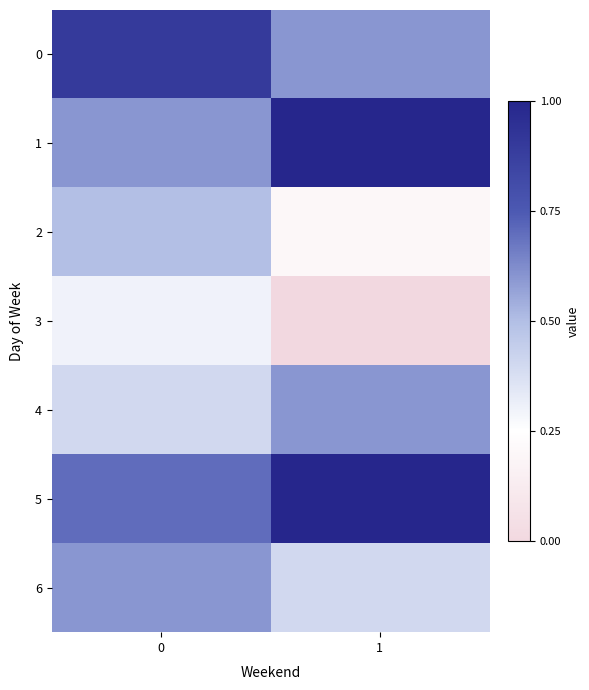

What is the maximum value shown in the chart?

1.0